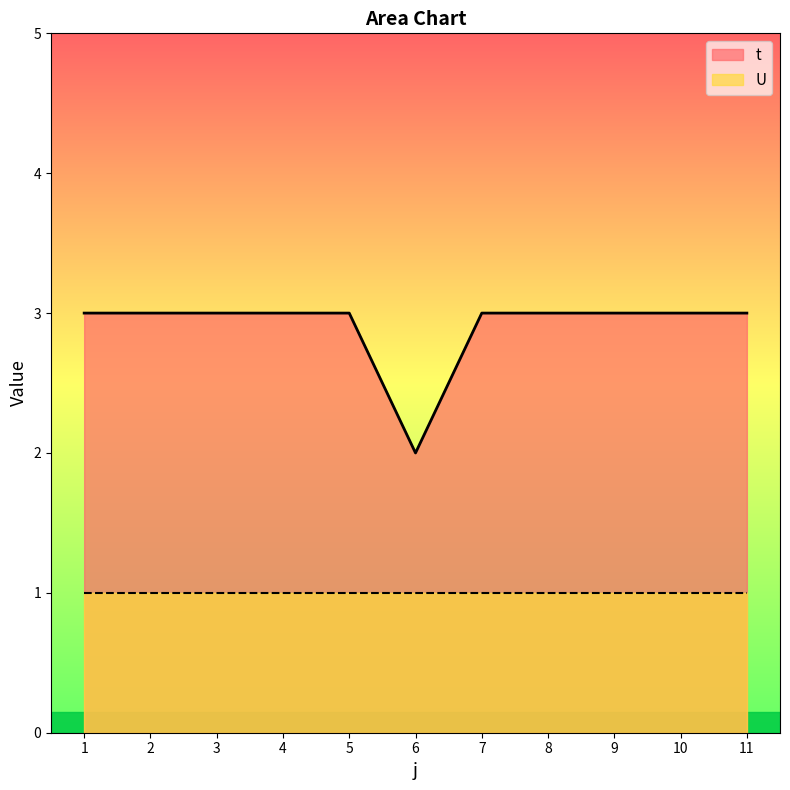

The chart shows a value of 2 at 6. True or false?

True